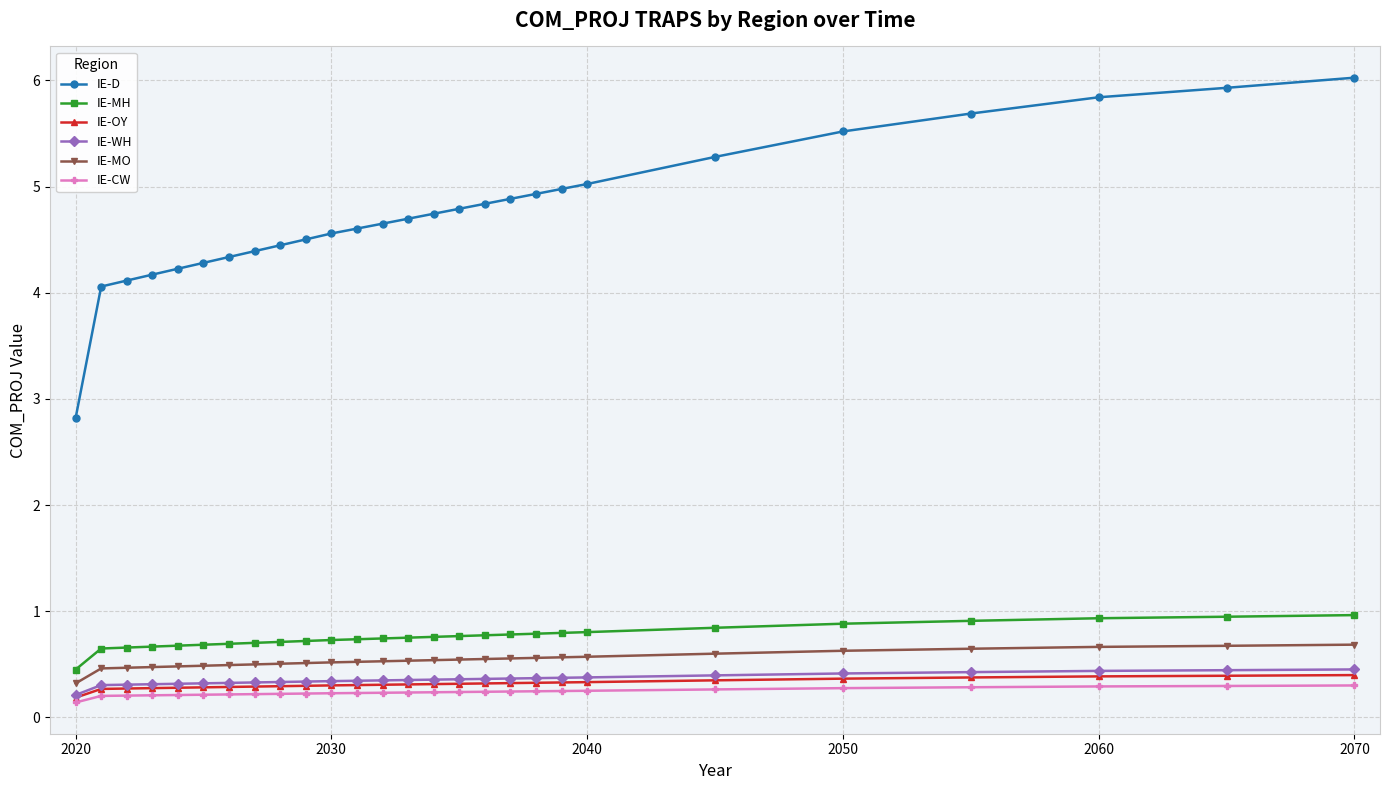

Which series has the largest total across all categories?

IE-D